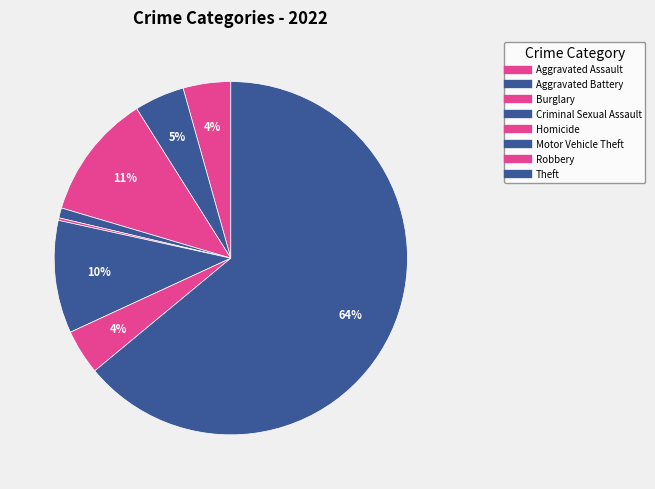

Is it true that Aggravated Battery is 1% of the pie?

False